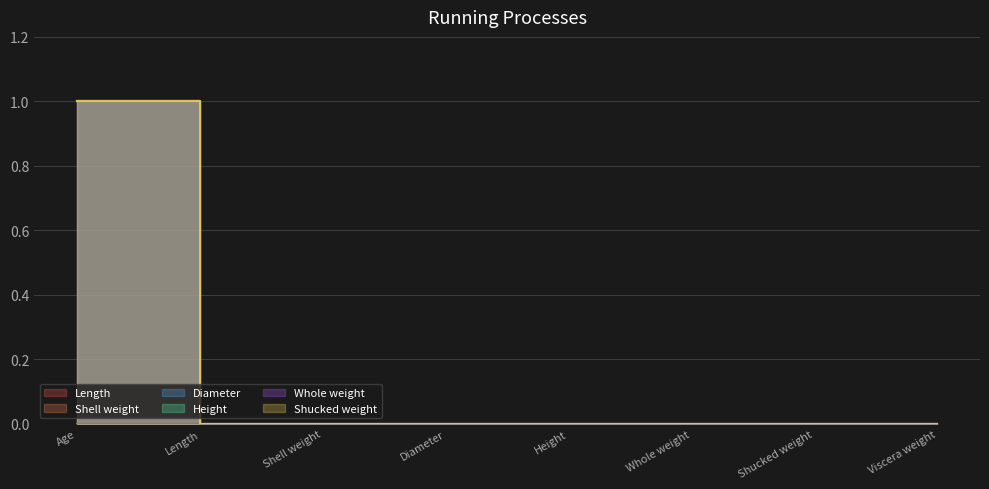

How many Whole weight values are between 0 and 1?

8